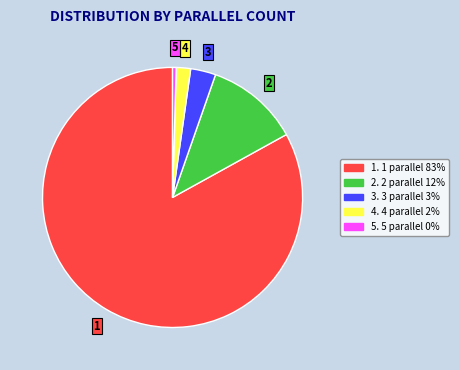

What is the smallest slice in the pie chart?

5. 5 parallel 0%